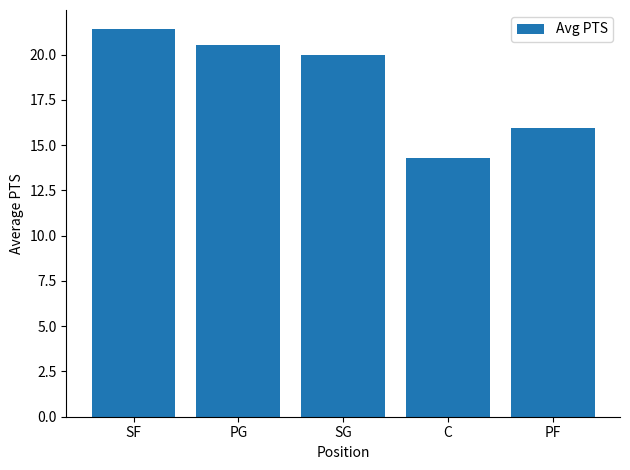

At which category does the chart reach its peak across all series?

SF